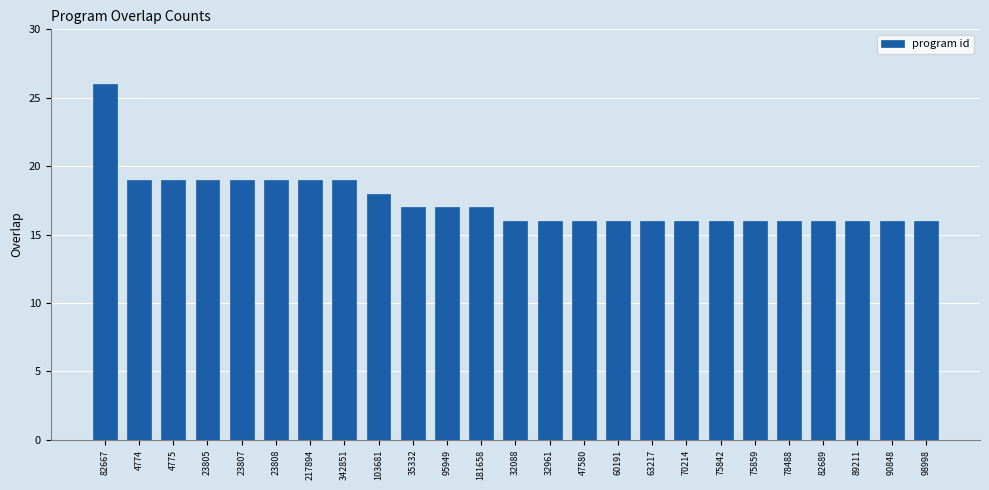

What is the greatest value displayed?

26